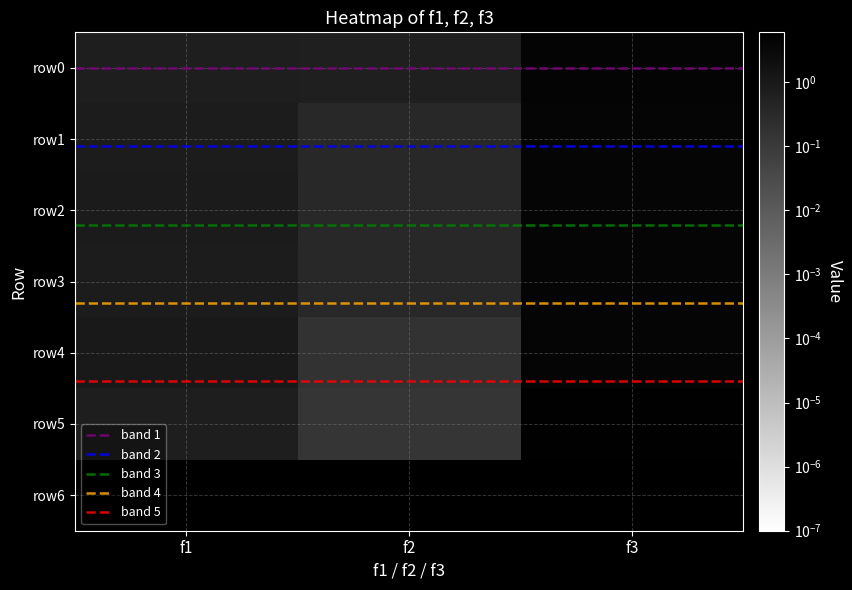

At which category is the sum across all series the highest?

f3